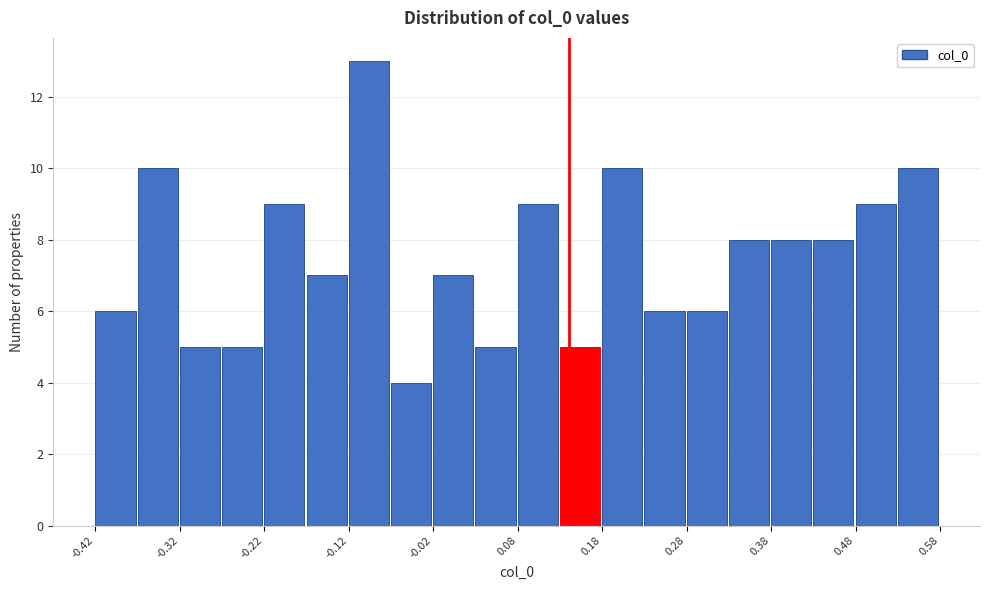

What is the height of the bar covering 0.18 to 0.23 on the x-axis? The values are not printed on the chart, so give them approximately, as read against the axis.

10